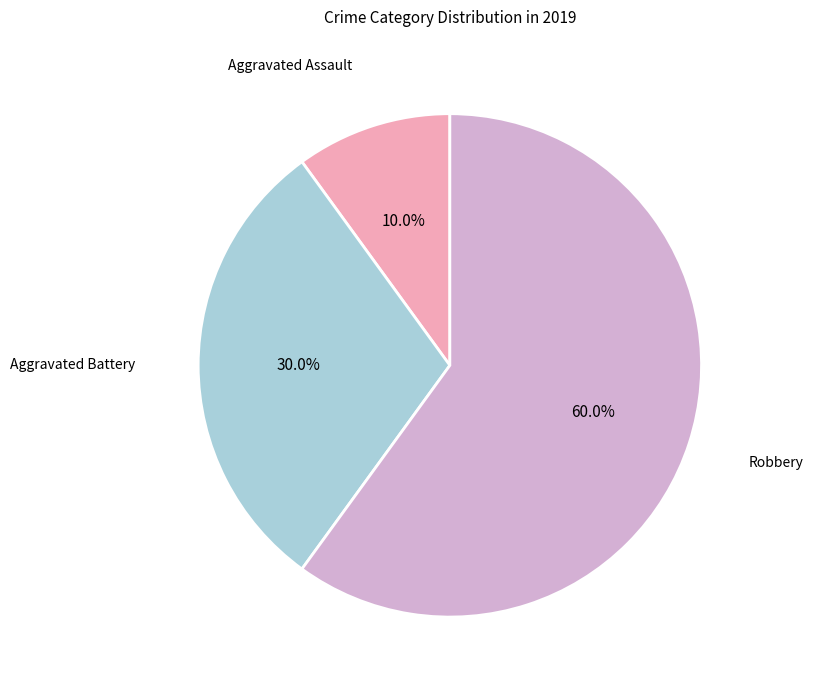

Is it true that Aggravated Assault is 10% of the pie?

True